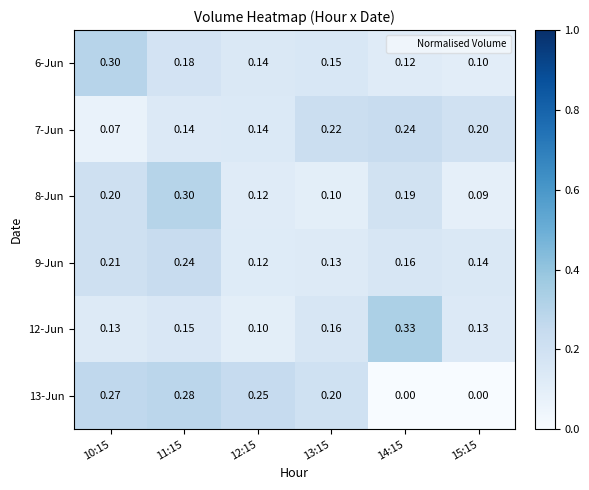

What is the difference between the highest and lowest values at 14:15?

0.3